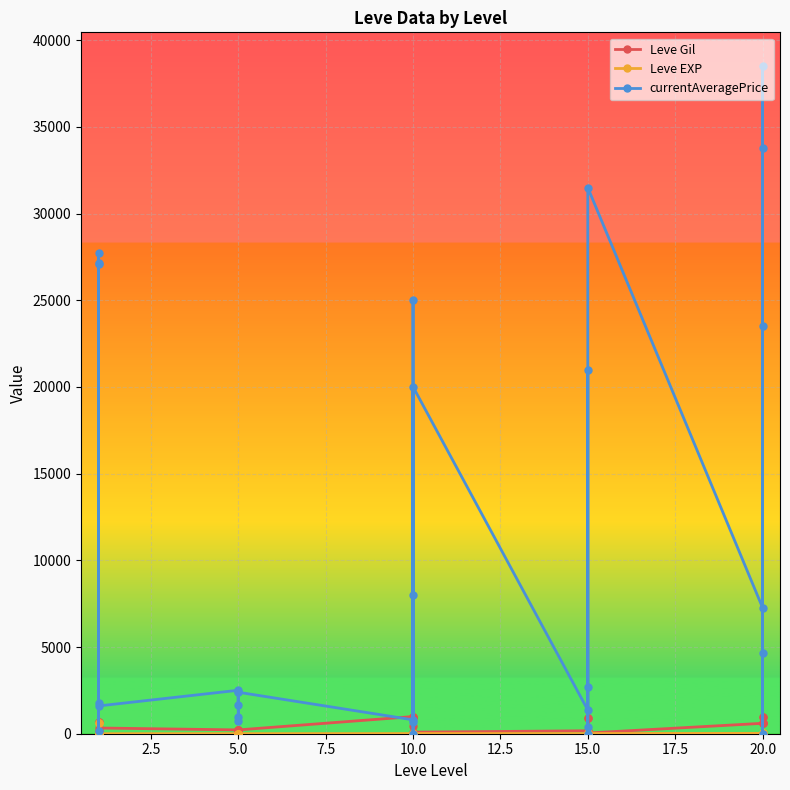

The value of Leve EXP at 20.0 is 5. True or false?

True